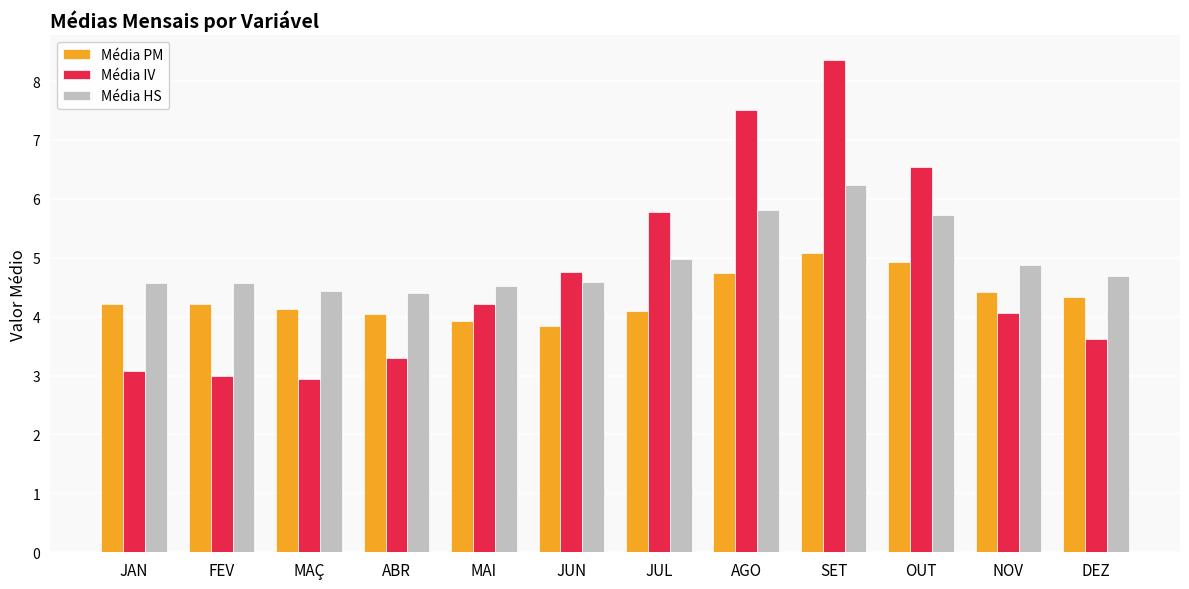

The value of Média IV at DEZ is 3.6. True or false?

True